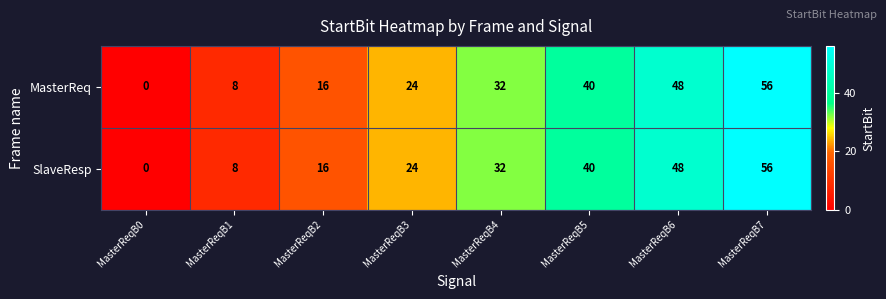

How many values in the MasterReq series are below 32?

4